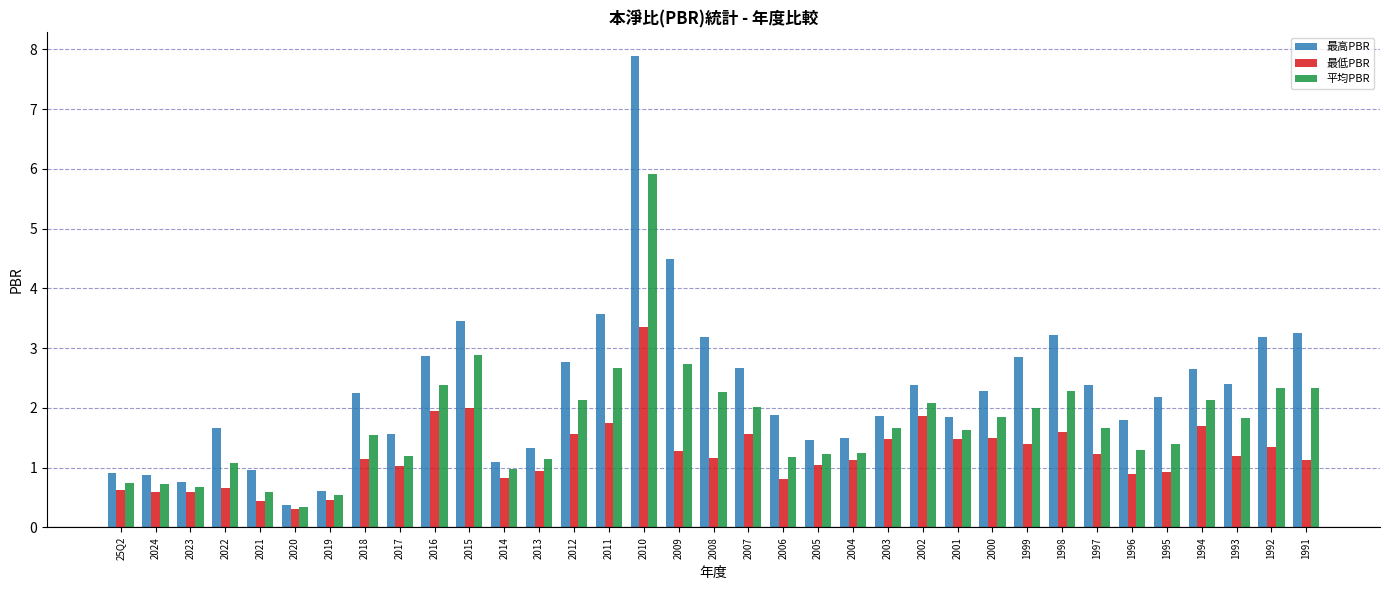

What is the value of the 最低PBR bar at the 7th from the left?

0.5